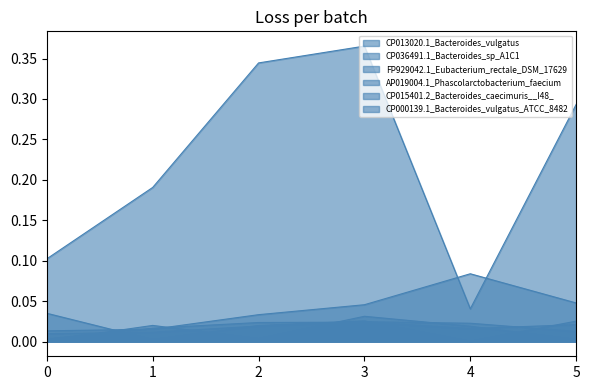

True or false: CP013020.1_Bacteroides_vulgatus and CP015401.2_Bacteroides_caecimuris__I48_ cross at least once.

False